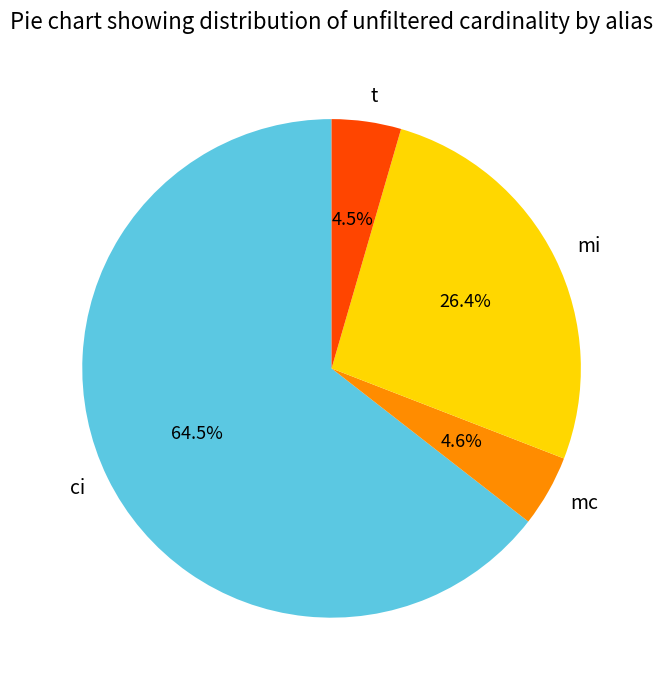

Which slice is the largest?

ci